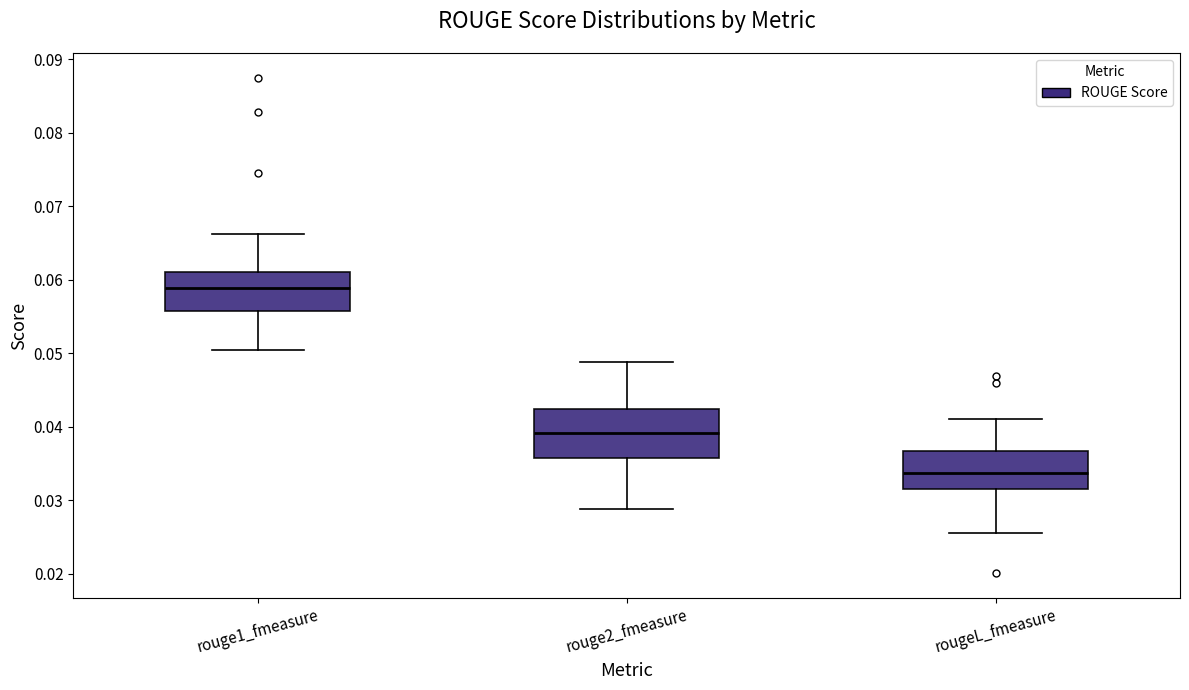

Which box is the tallest, from its lower edge to its upper edge?

rouge2_fmeasure